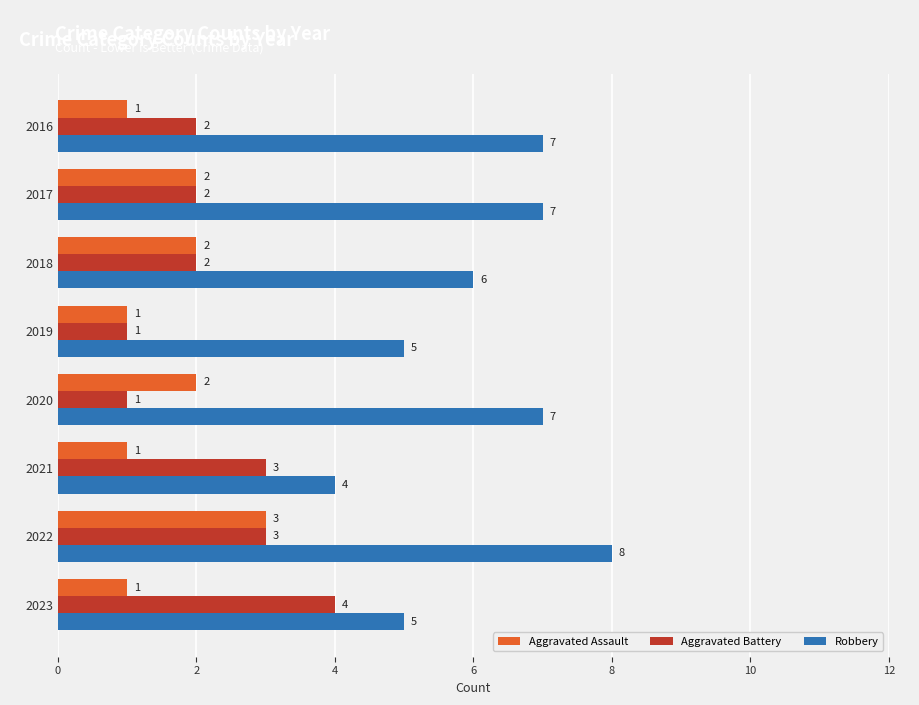

What is the difference between the maximum and second lowest values in the Aggravated Assault series?

2